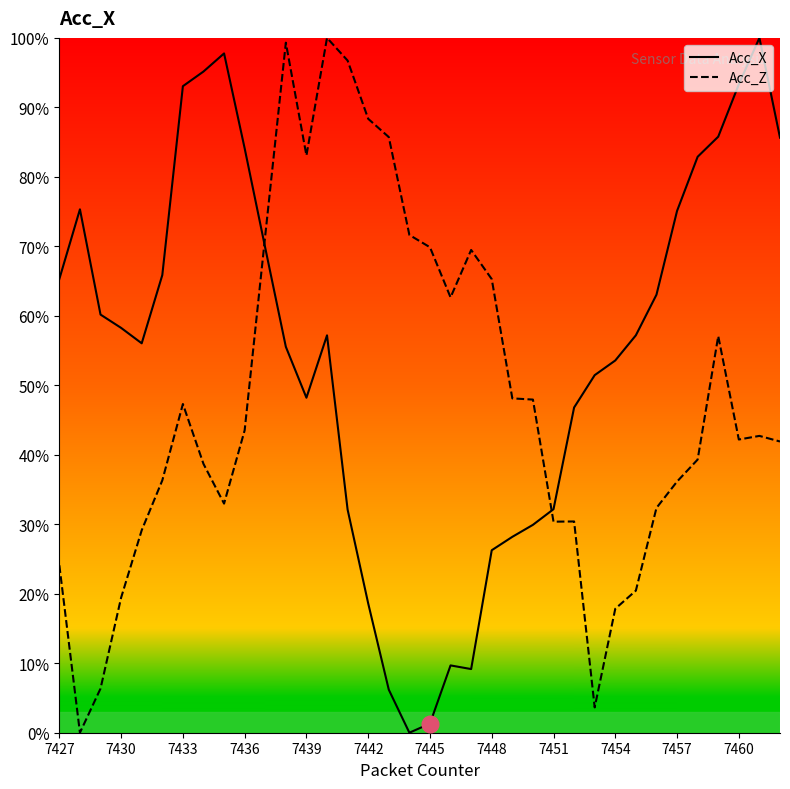

What are all the series names shown in the legend?

Acc_X, Acc_Z